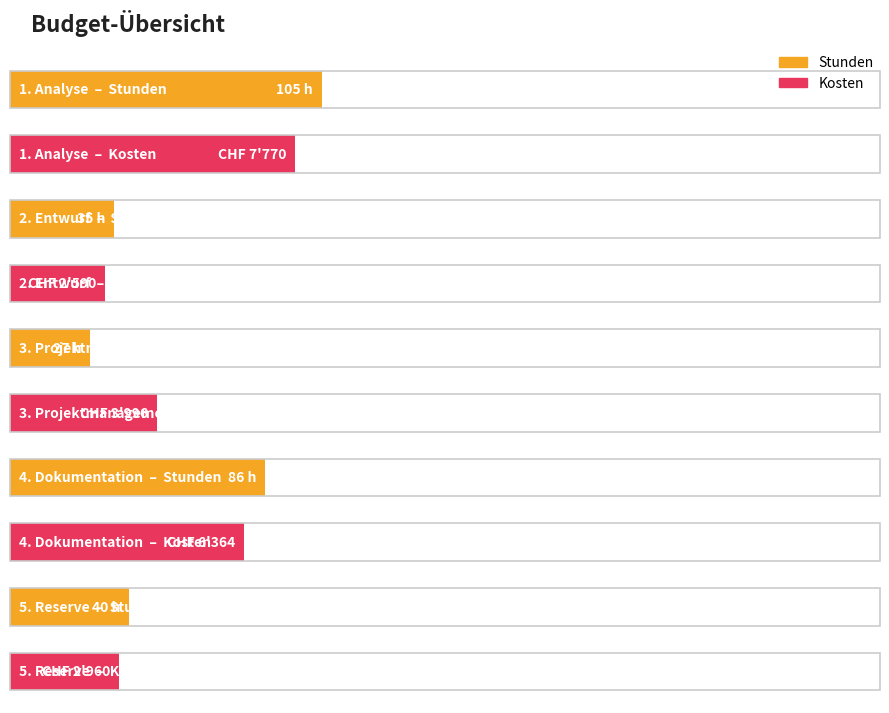

How many values in the Stunden series exceed 40?

2